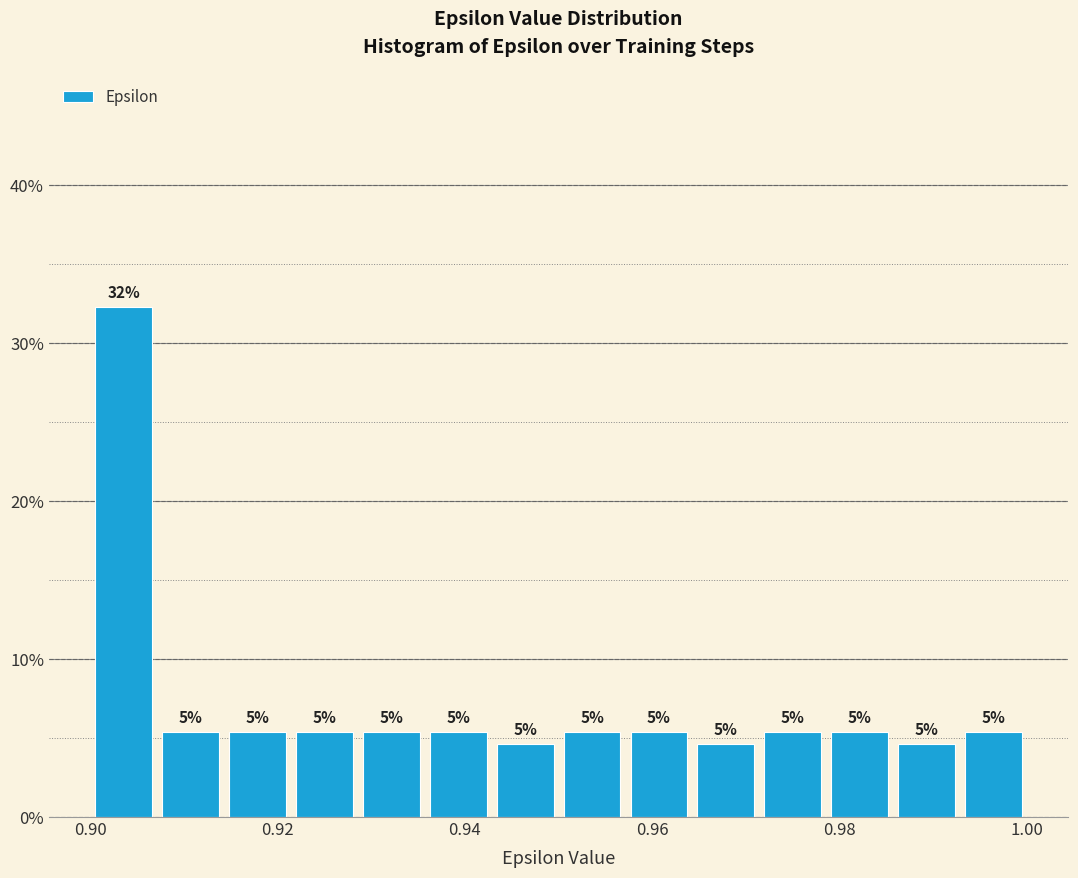

Around what value on the x-axis is the tallest bar? Give the approximate position of its centre, as read against the axis.

0.904